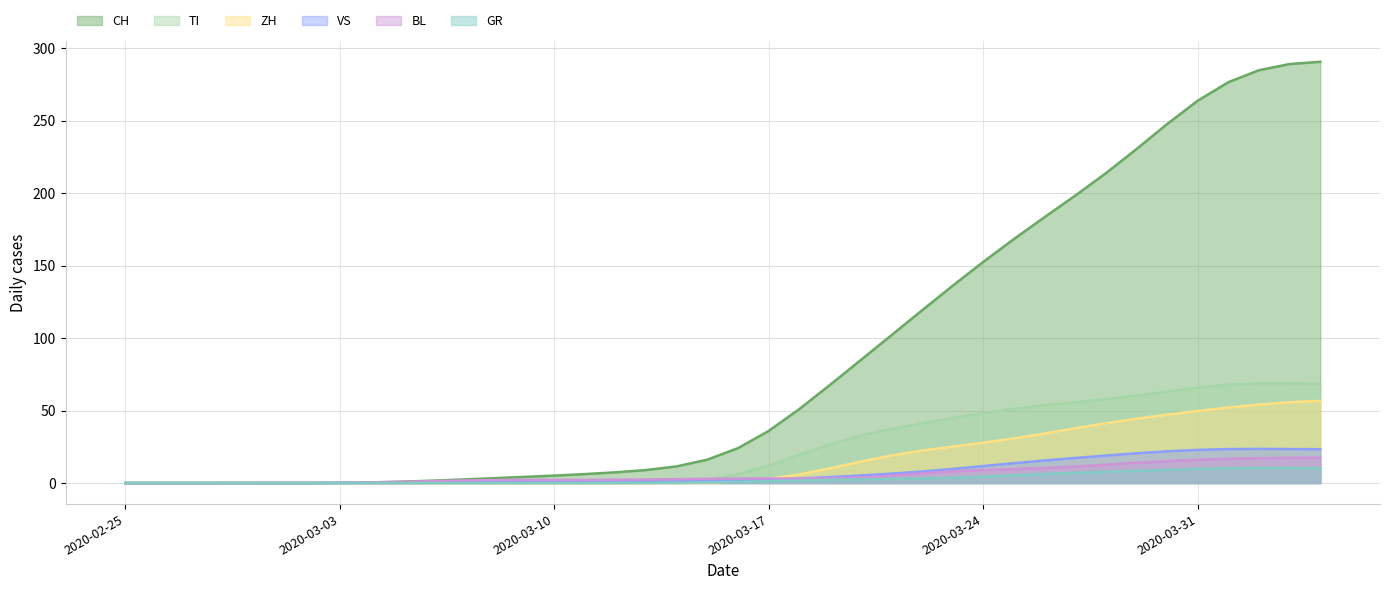

How many series are shown in this chart?

6